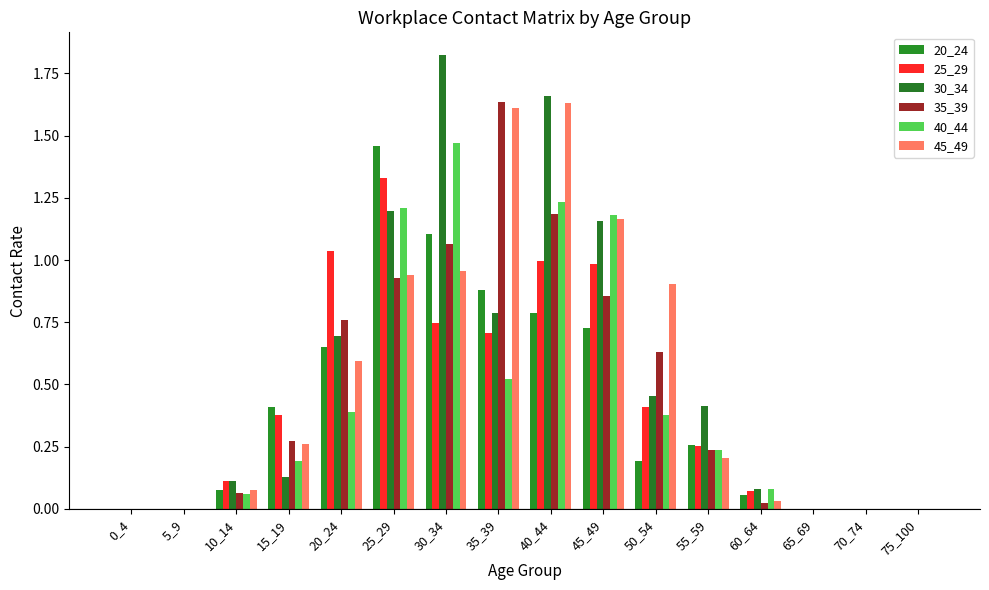

How many distinct data groups are displayed?

6